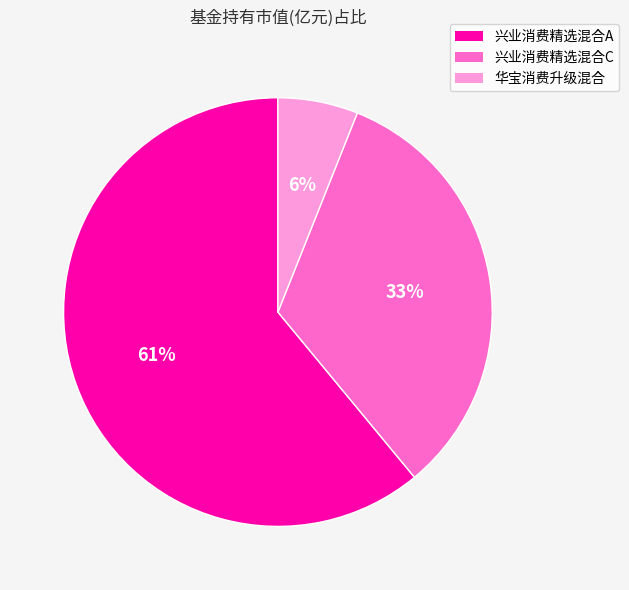

Count the number of slices in the pie.

3